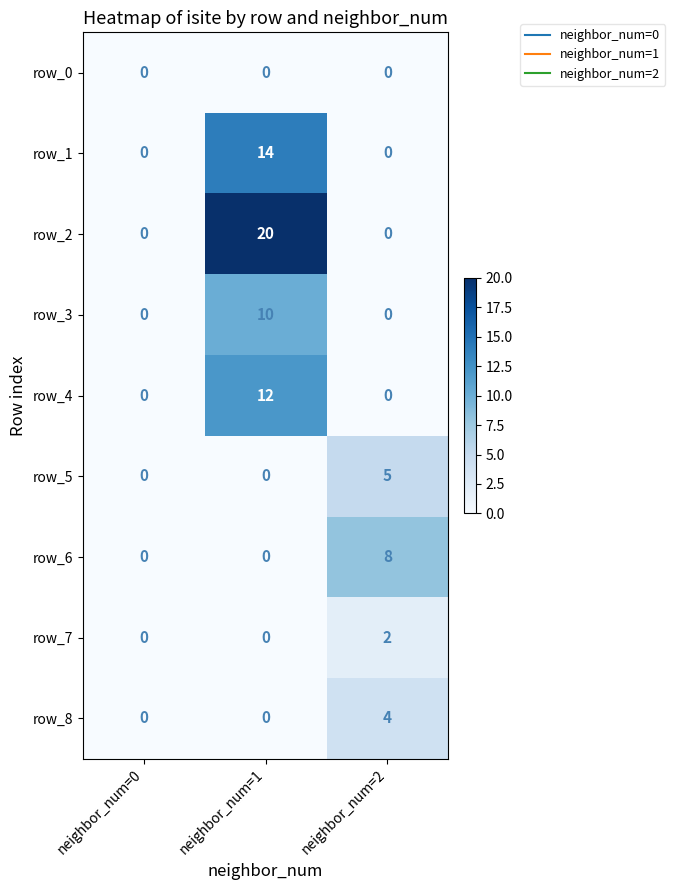

Rank the series by their maximum value, from highest to lowest.

row_2, row_1, row_4, row_3, row_6, row_5, row_8, row_7, row_0